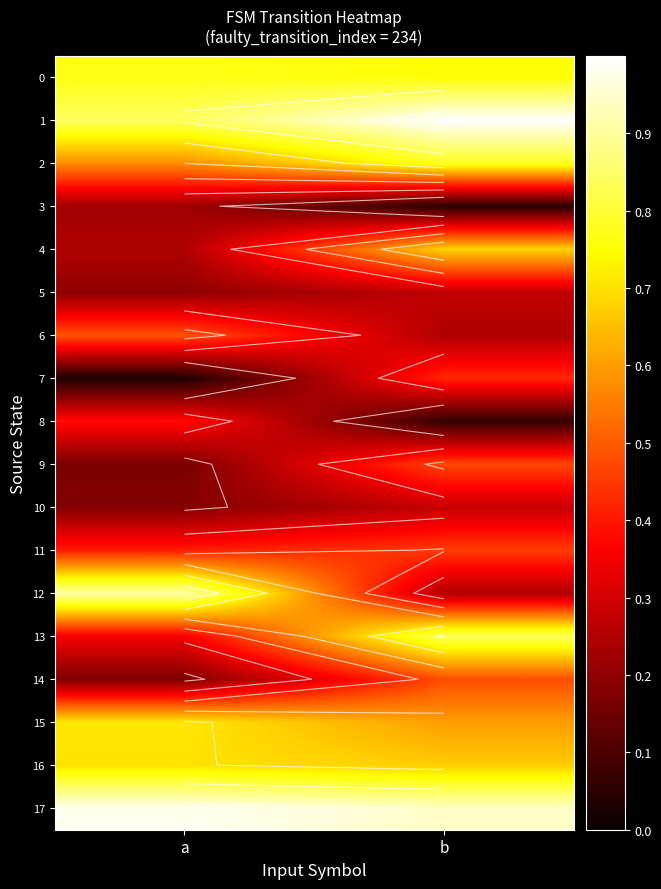

Is it true that 15 equals 0.3 at a?

False